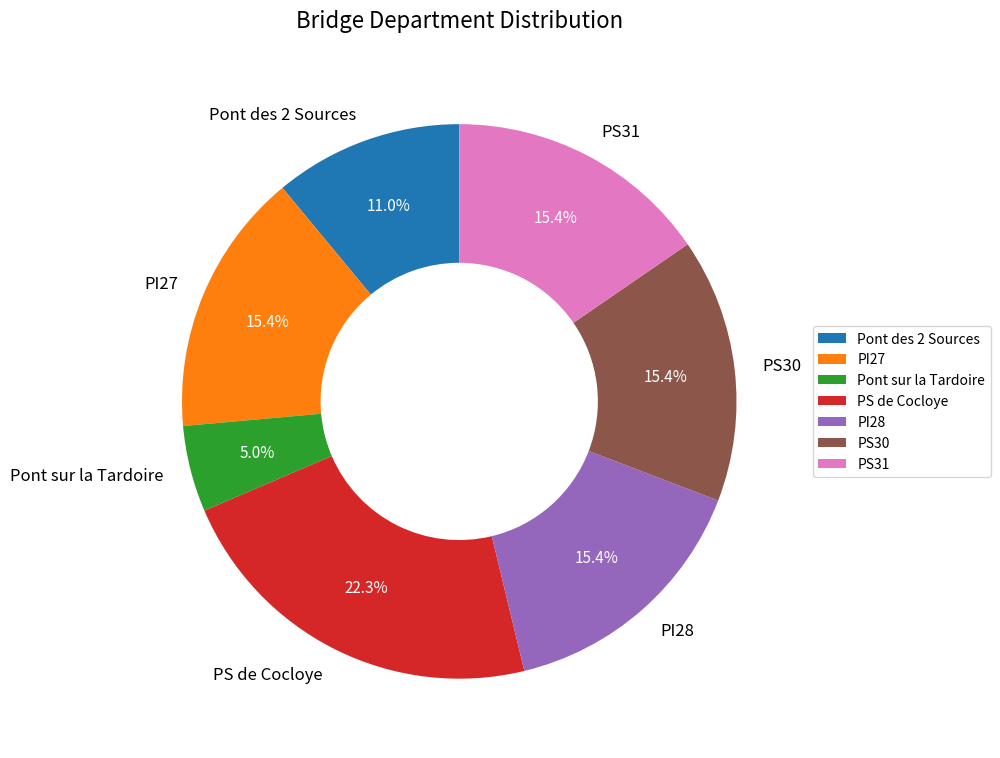

Count the number of slices in the pie.

7